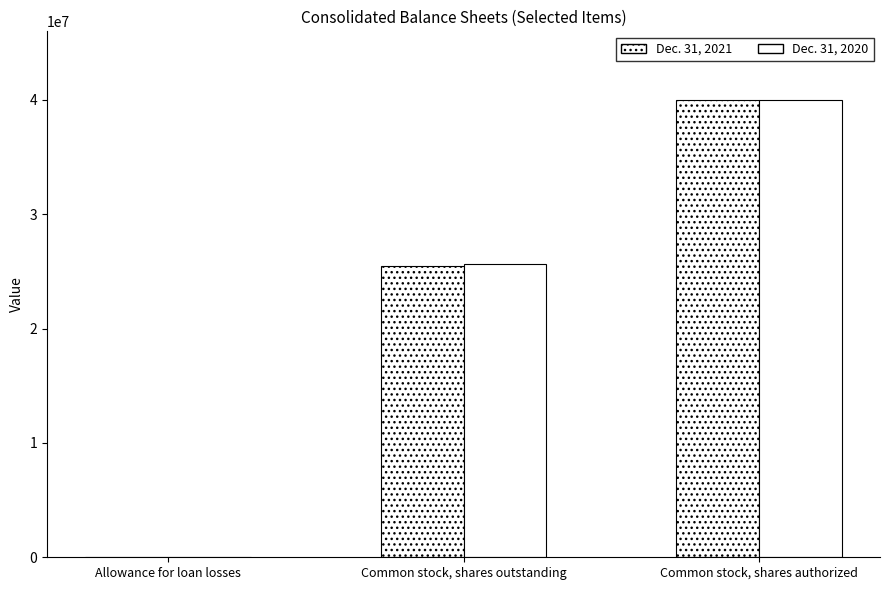

At which label is Dec. 31, 2020 closest to 20005067?

Common stock, shares outstanding